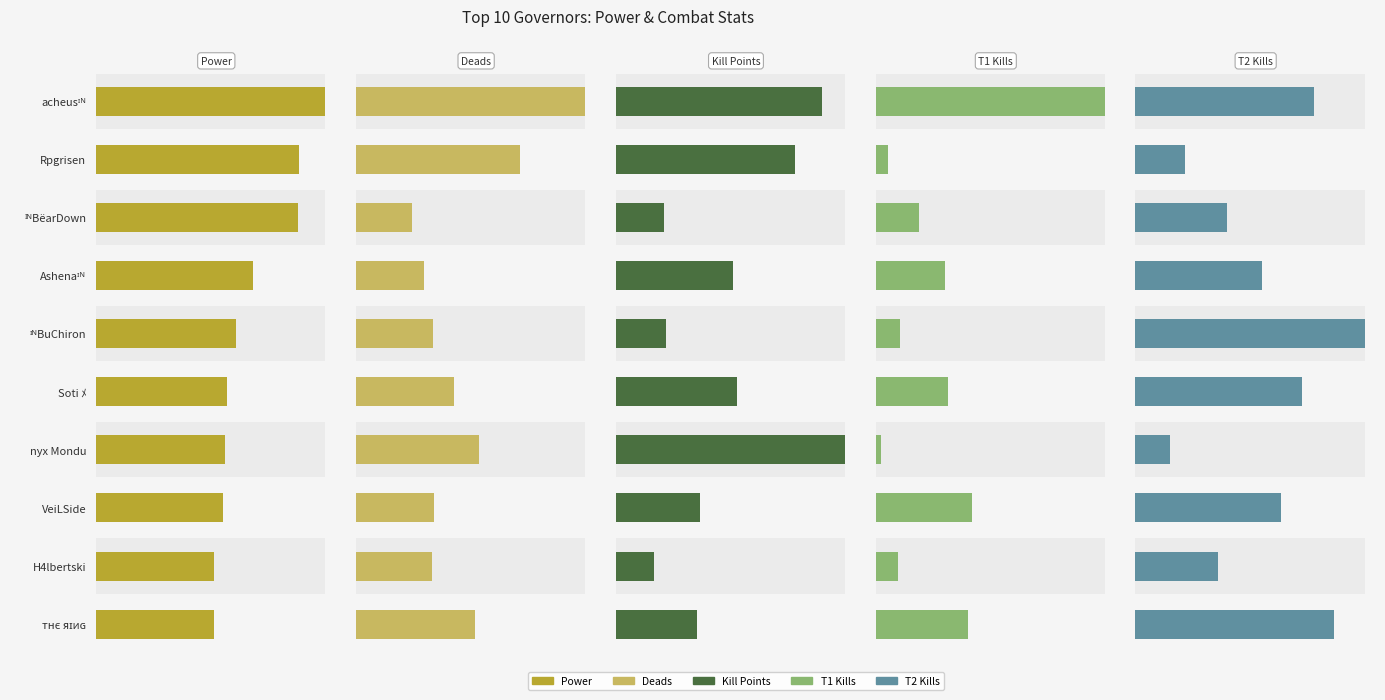

Reading left to right, extract all data points from this chart.

Power: 1.0	0.9	0.9	0.7	0.6	0.6	0.6	0.6	0.5	0.5
Deads: 1.0	0.7	0.2	0.3	0.3	0.4	0.5	0.3	0.3	0.5
Kill Points: 0.9	0.8	0.2	0.5	0.2	0.5	1.0	0.4	0.2	0.4
T1 Kills: 1.0	0.1	0.2	0.3	0.1	0.3	0.0	0.4	0.1	0.4
T2 Kills: 0.8	0.2	0.4	0.6	1.0	0.7	0.2	0.6	0.4	0.9